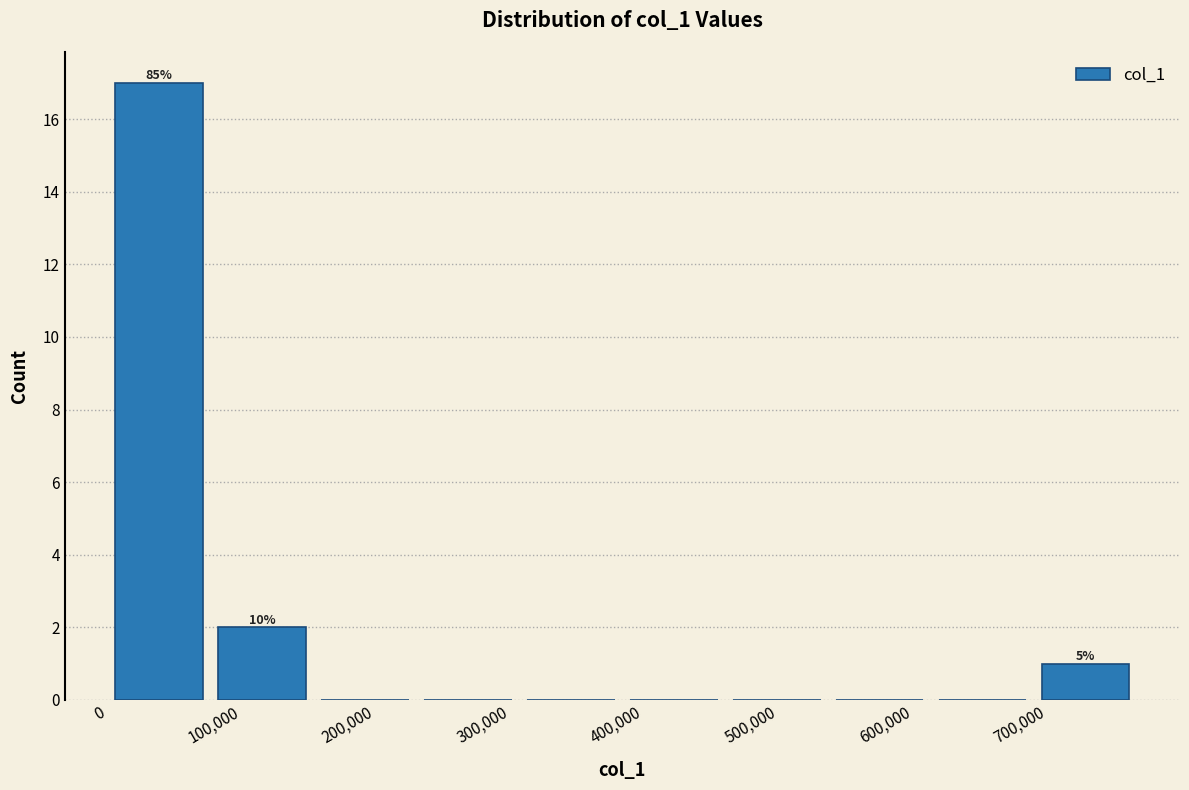

Over which range of the x-axis is the bar tallest?

0 to 80000